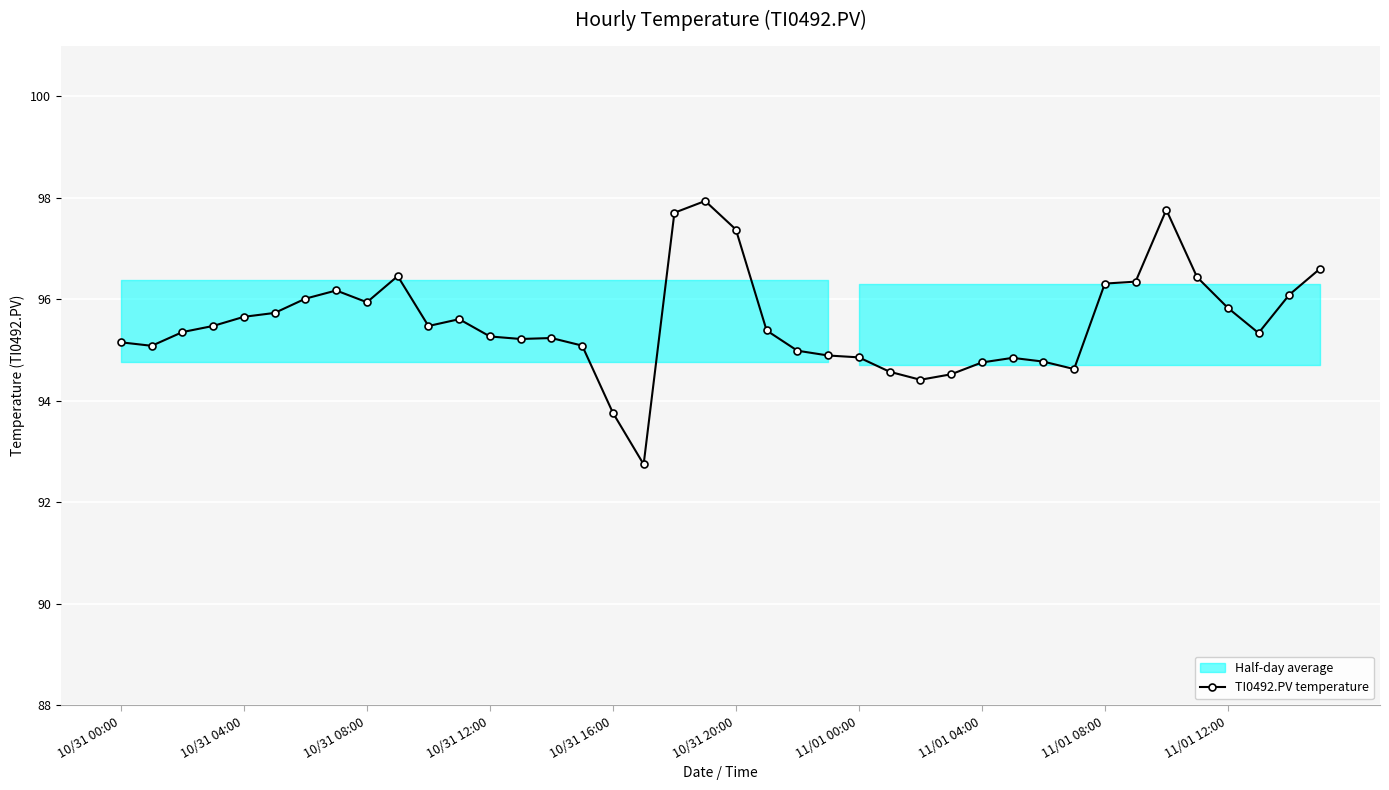

True or false: the data shows 95.3 at 10/31 12:00.

True